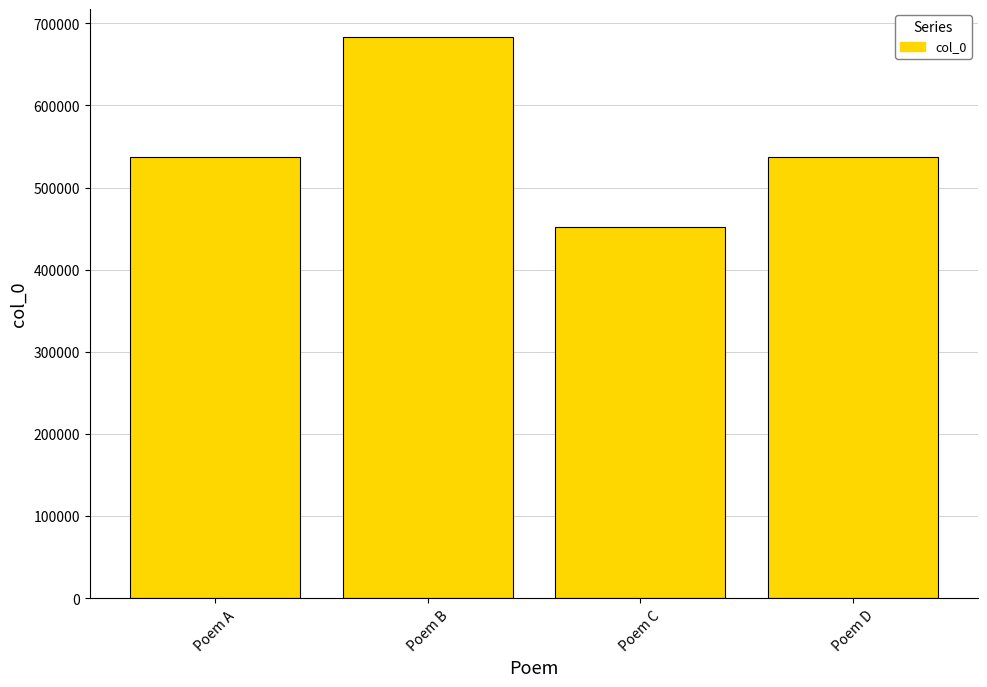

What is the difference between the maximum and minimum values?

230649